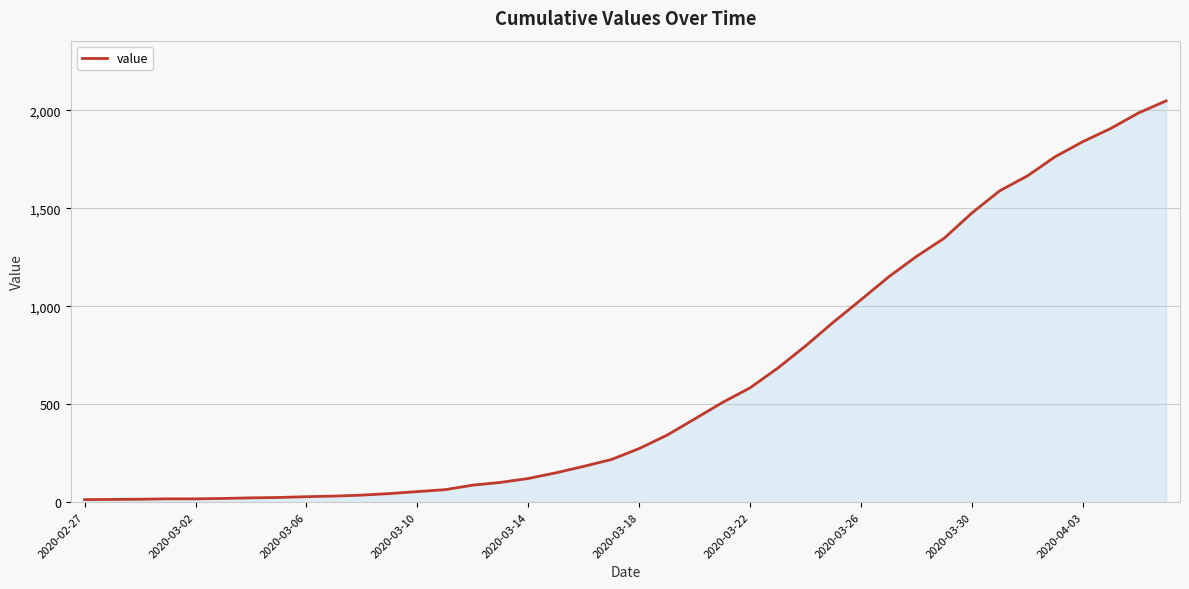

What is the difference between the maximum and minimum values?

2036